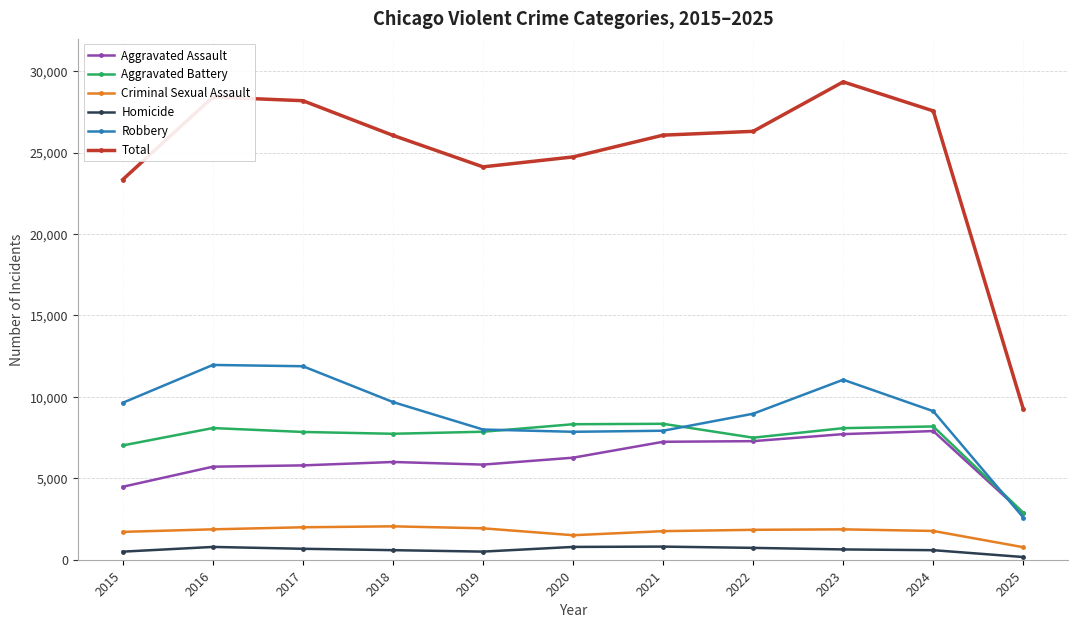

How many categories are shown in the chart?

11